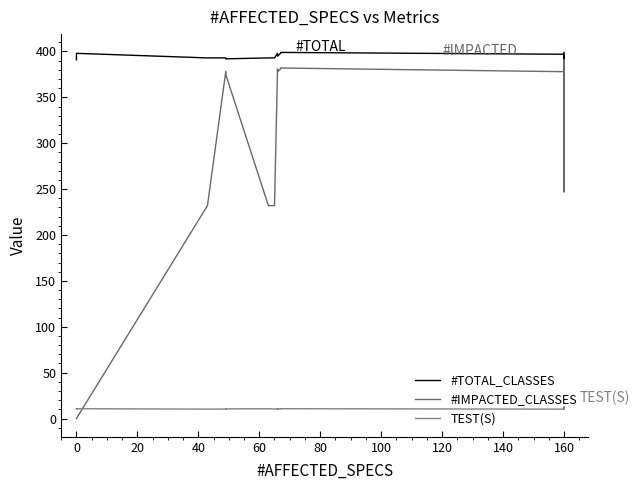

After their last crossing, which series has the higher values: #IMPACTED_CLASSES or TEST(S)?

#IMPACTED_CLASSES